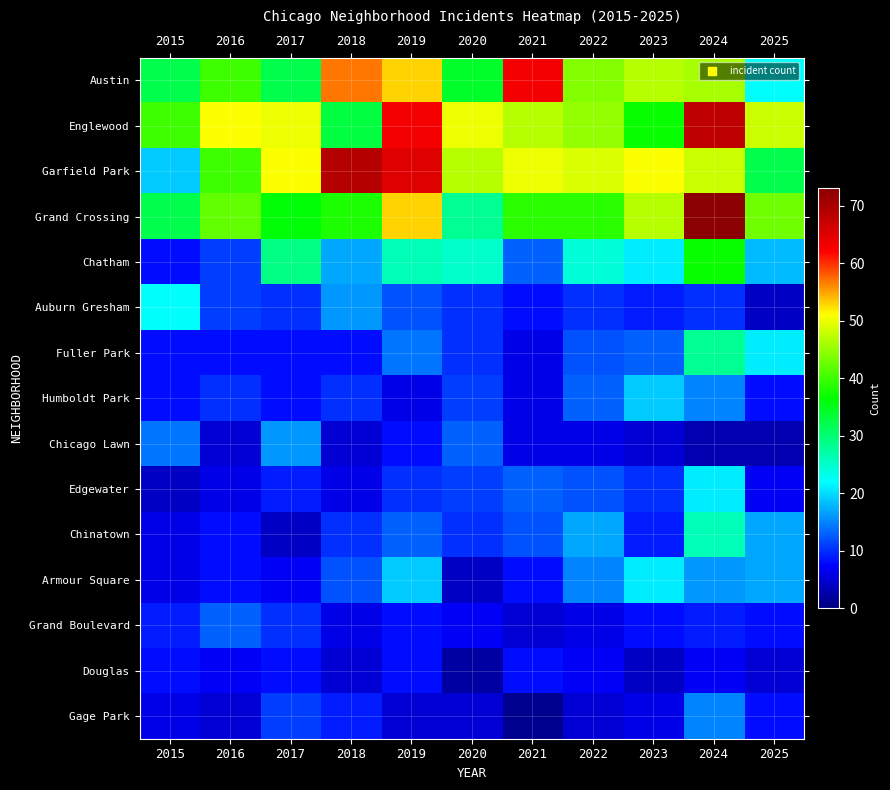

What is the difference between the highest and lowest values at 2022?

44